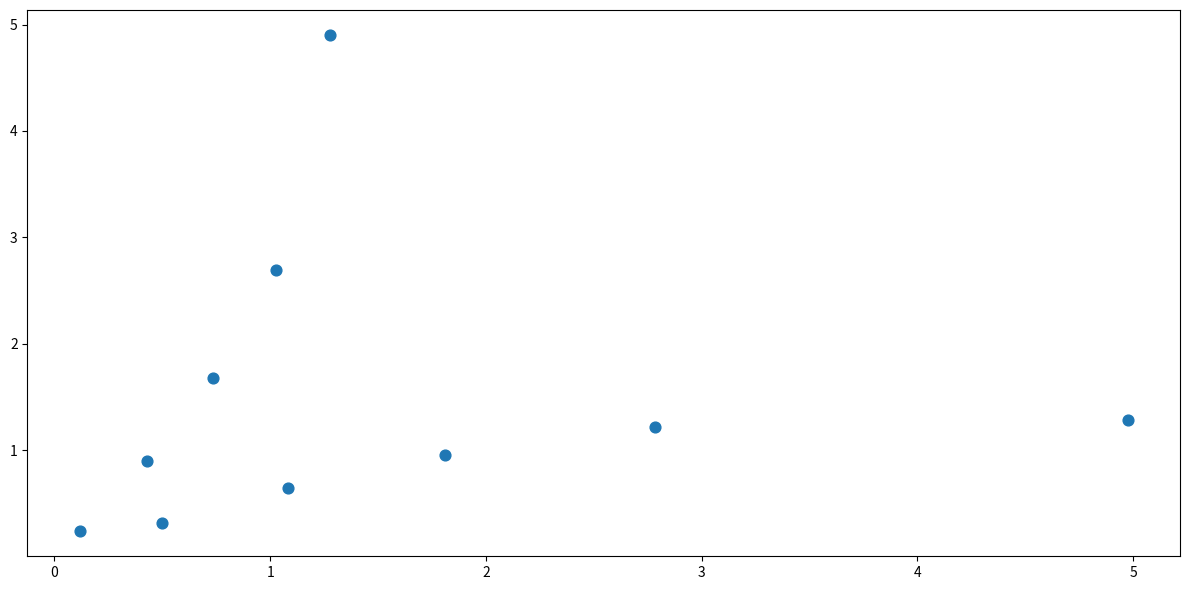

What is the average X value?

1.5